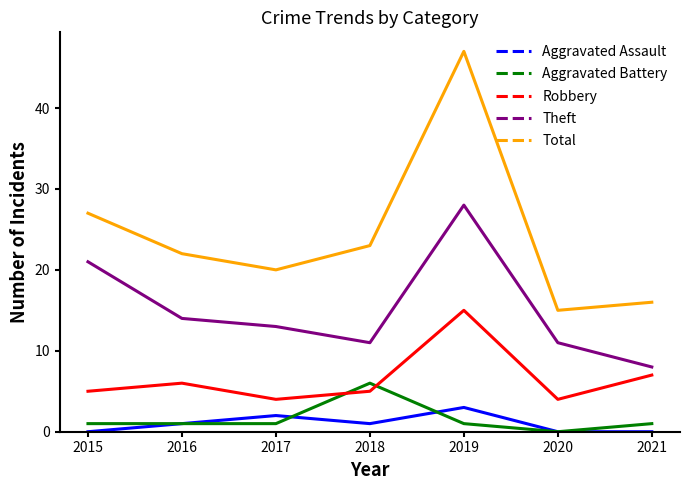

What is the greatest value displayed?

47